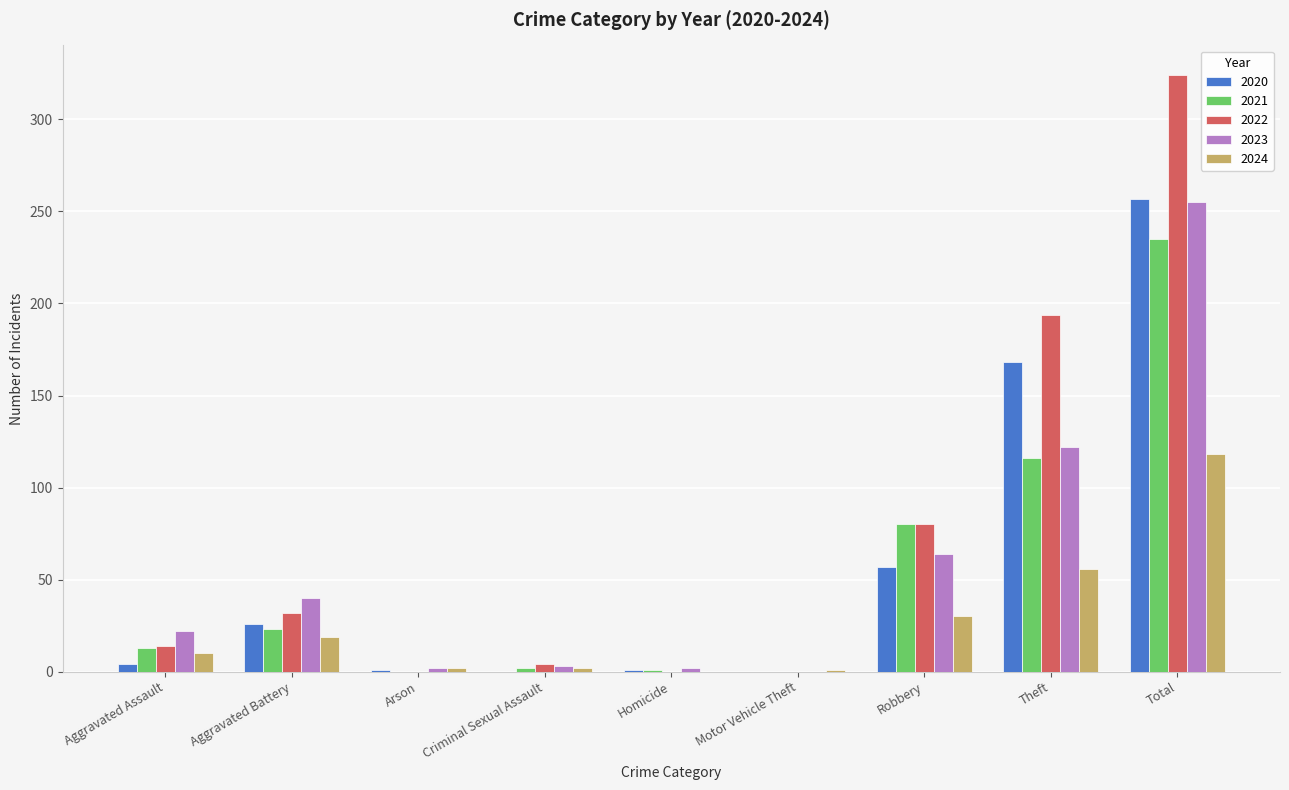

What value does the 2022 series have at Total?

324